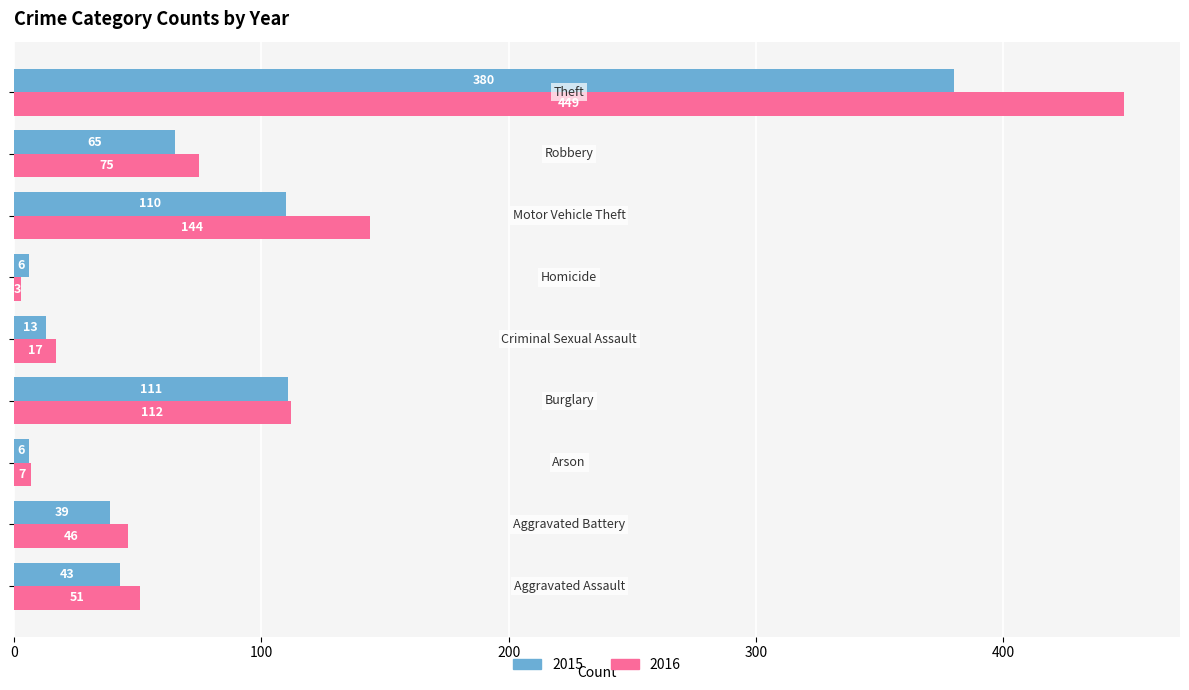

What are all the series names shown in the legend?

2015, 2016